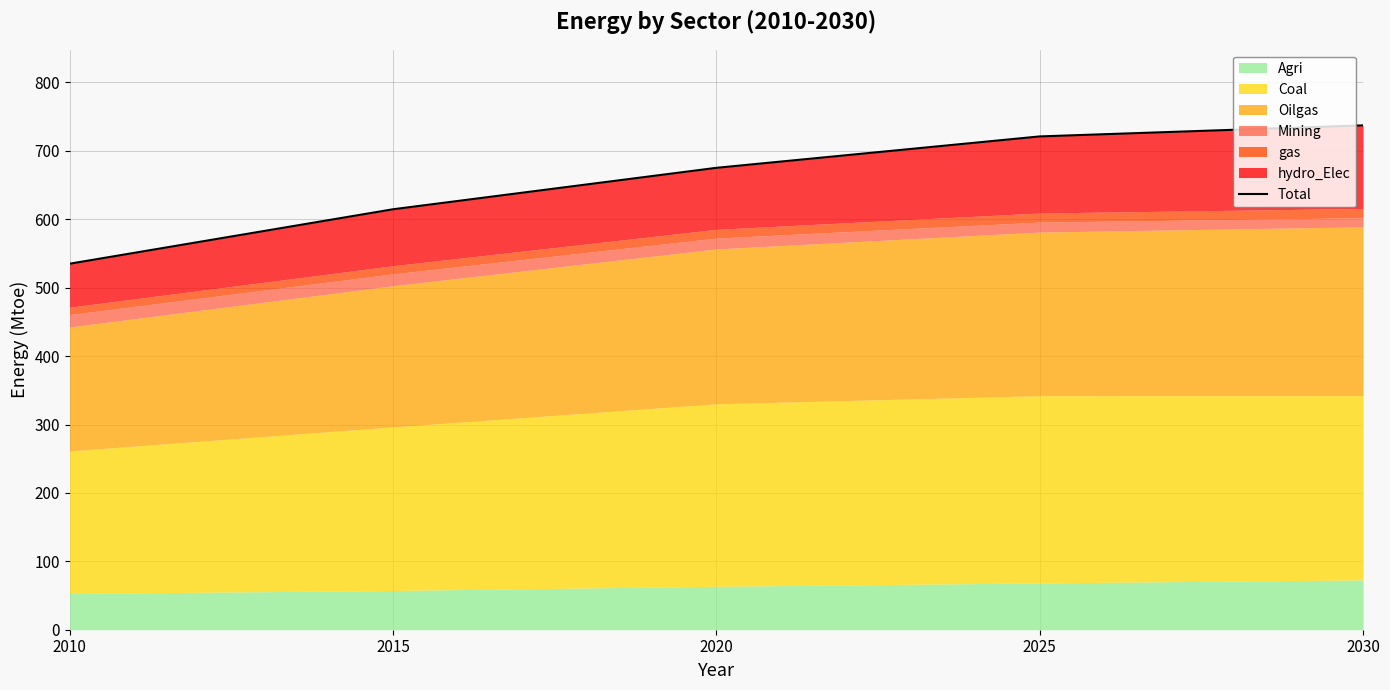

Where is the data nearest to the value 636?

2015